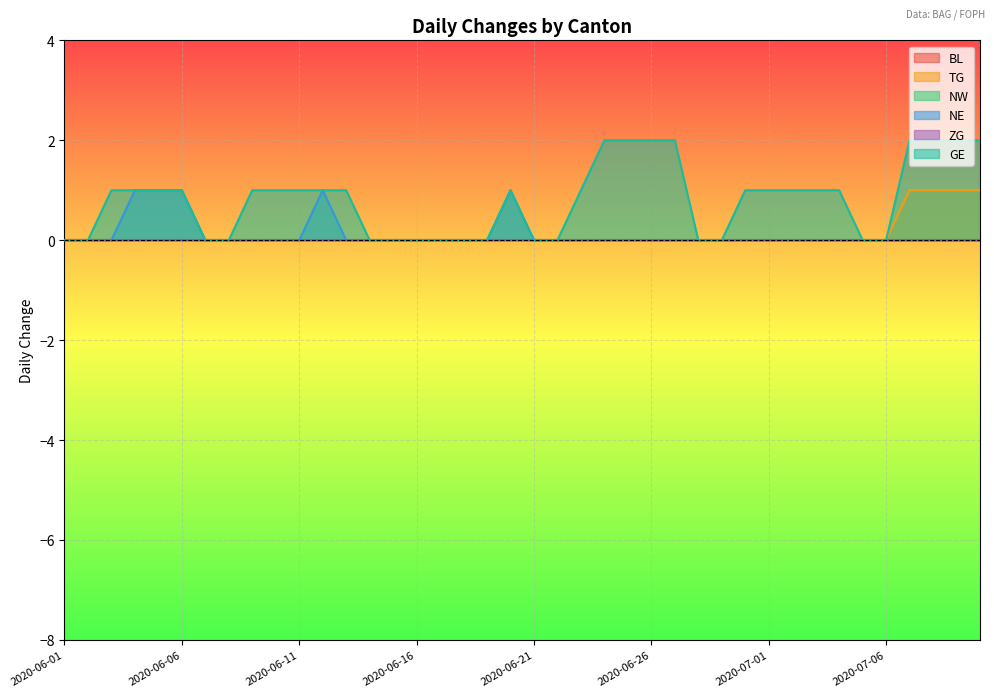

What is the sum of all NE values?

5